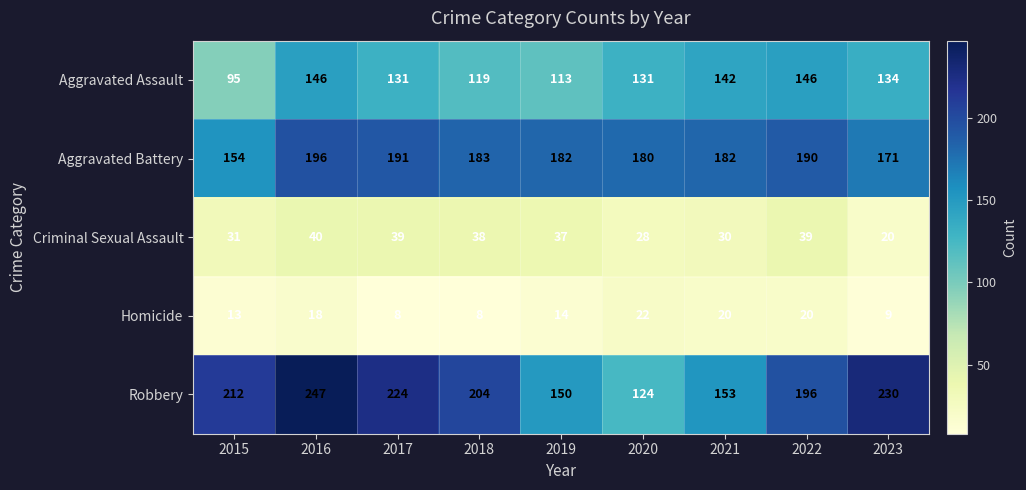

Count the number of categories in the chart.

9